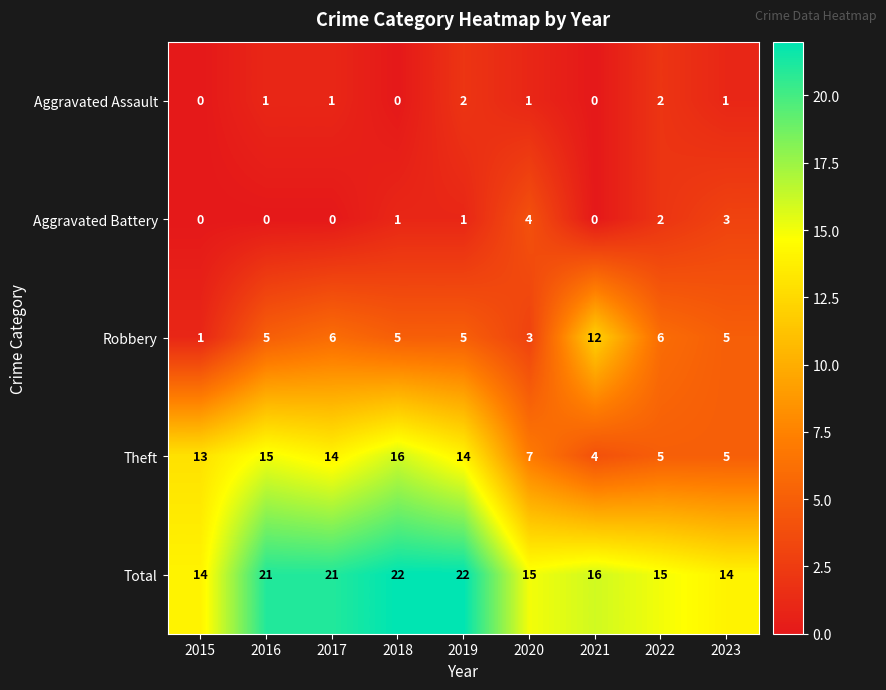

Which series has the largest total across all categories?

Total